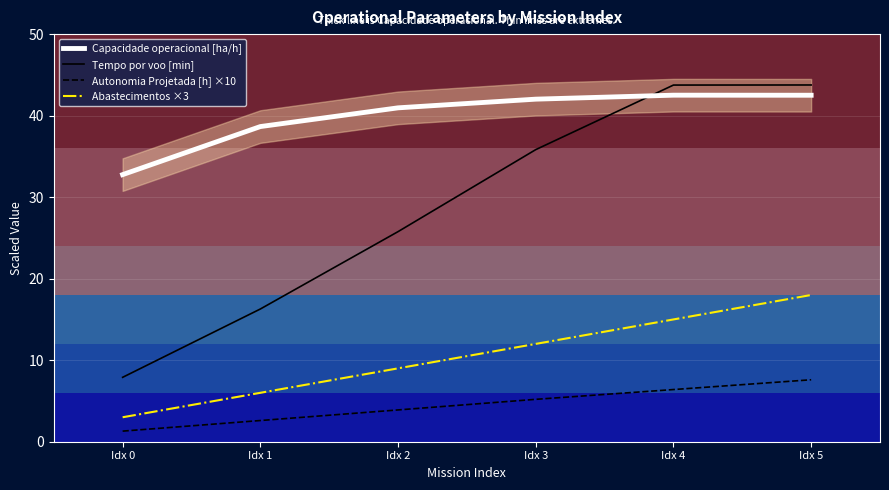

Is the value of Capacidade operacional [ha/h] at Idx 5 greater than the value of Abastecimentos ×3 at Idx 3?

Yes